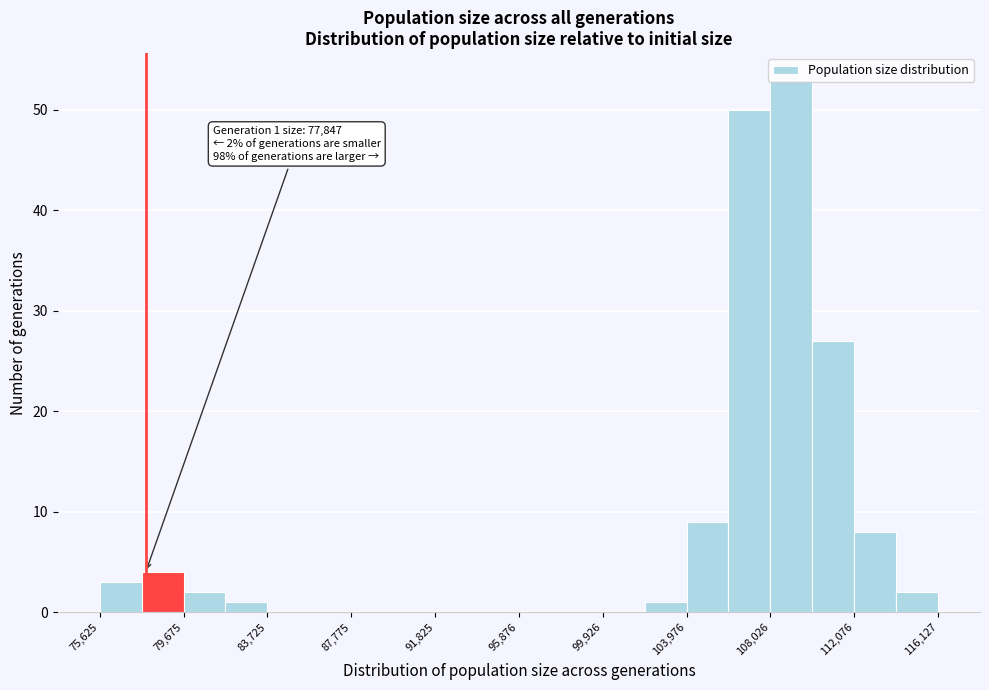

Which range on the x-axis has the tallest bar?

108000 to 110000